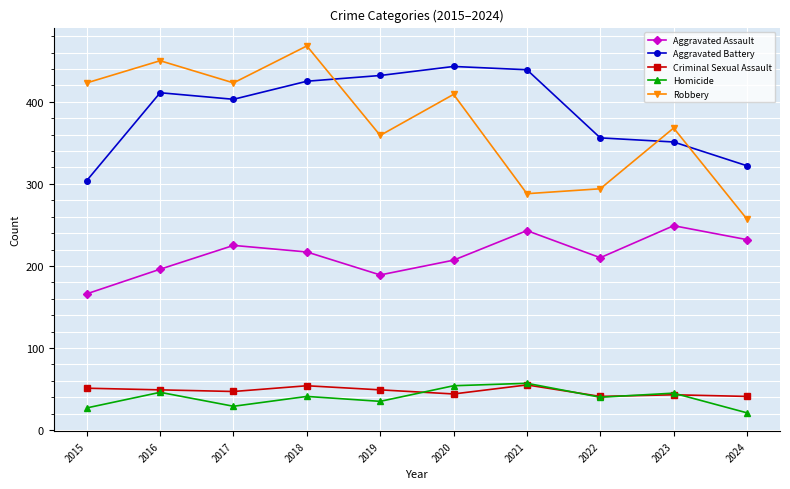

The Aggravated Assault series shows 107 at 2020. True or false?

False